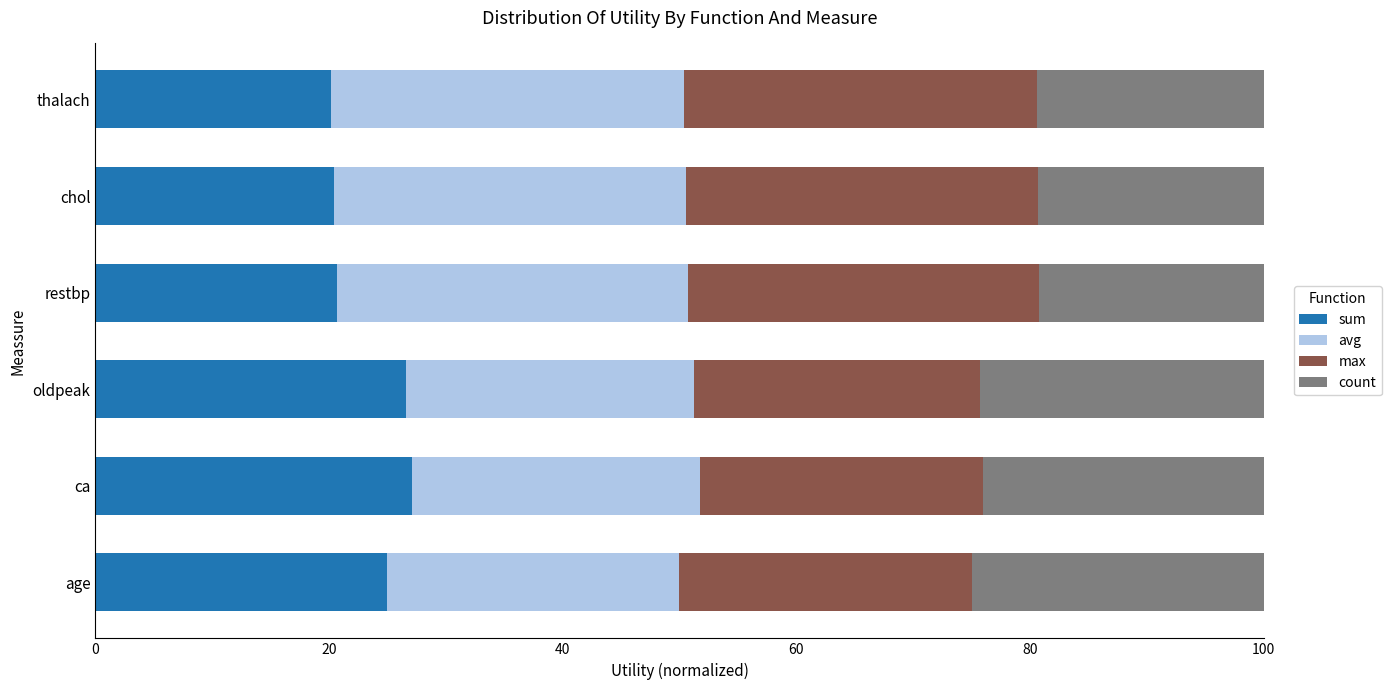

What is the sum of all sum values?

140.0